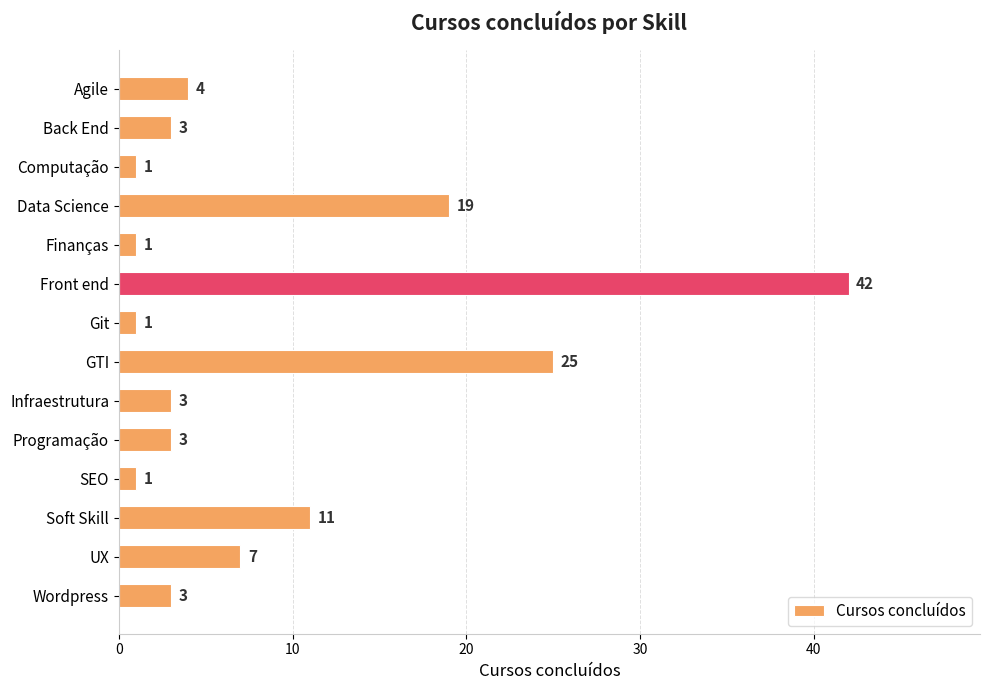

What is the change in value from Finanças to UX?

+6